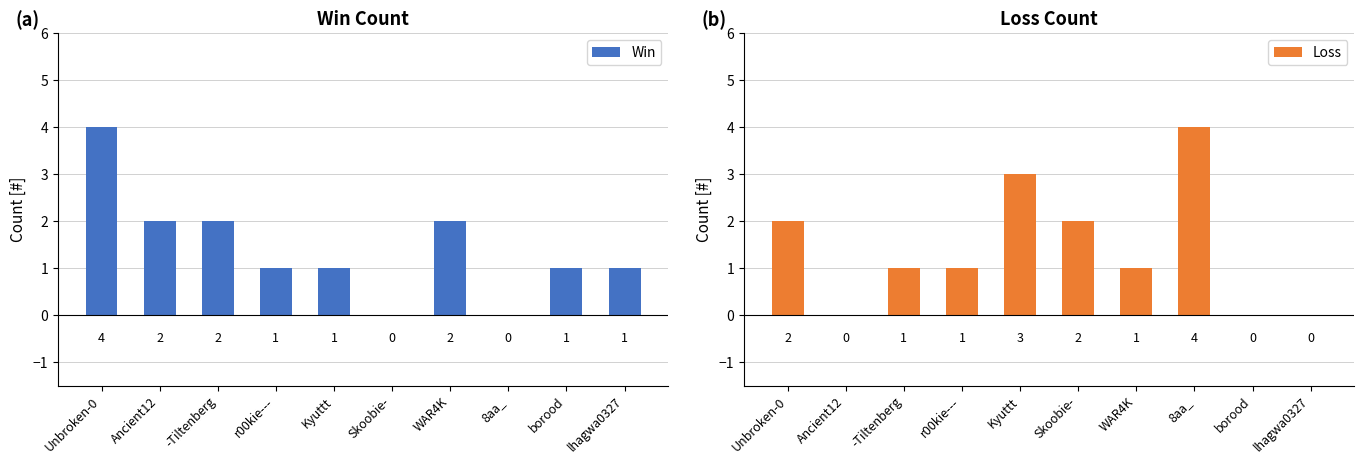

At which label does Win reach its peak?

Unbroken-0